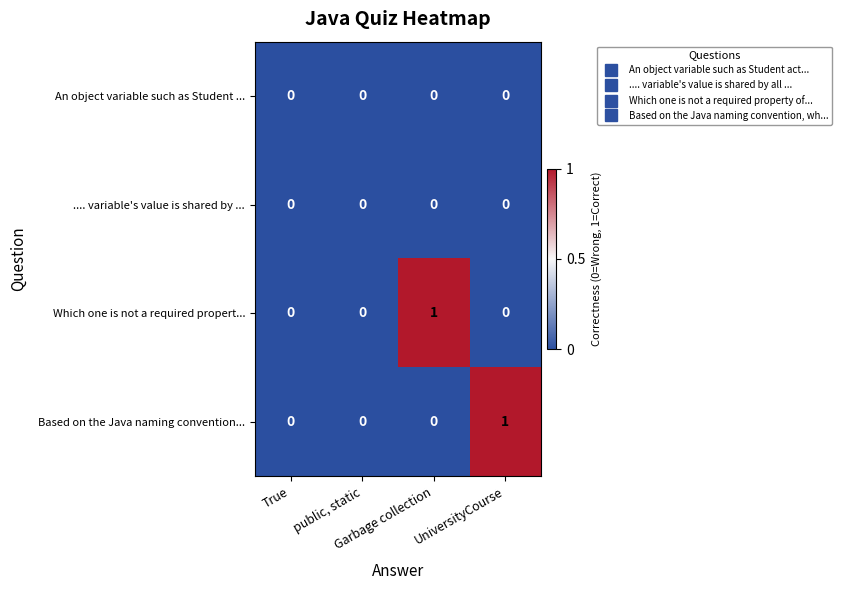

Count the Based on the Java naming convention... values in the range 0 to 1.

4